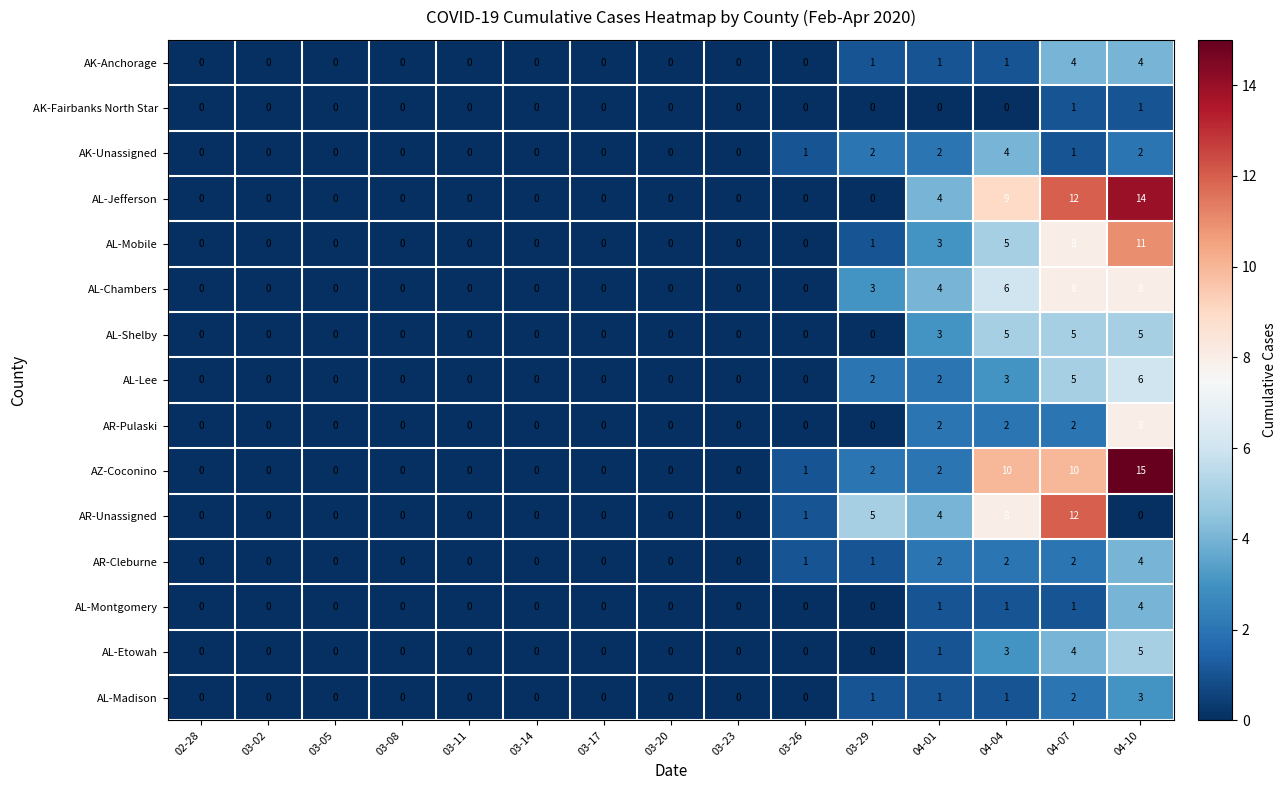

What is the sum of all AL-Jefferson values?

39